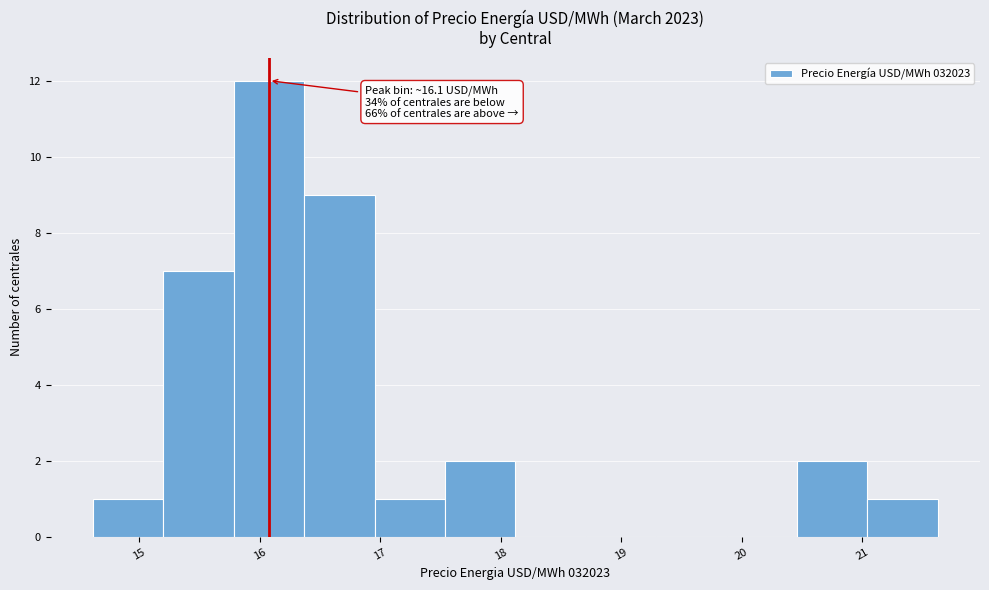

Over which range of the x-axis is the bar tallest?

15.8 to 16.4